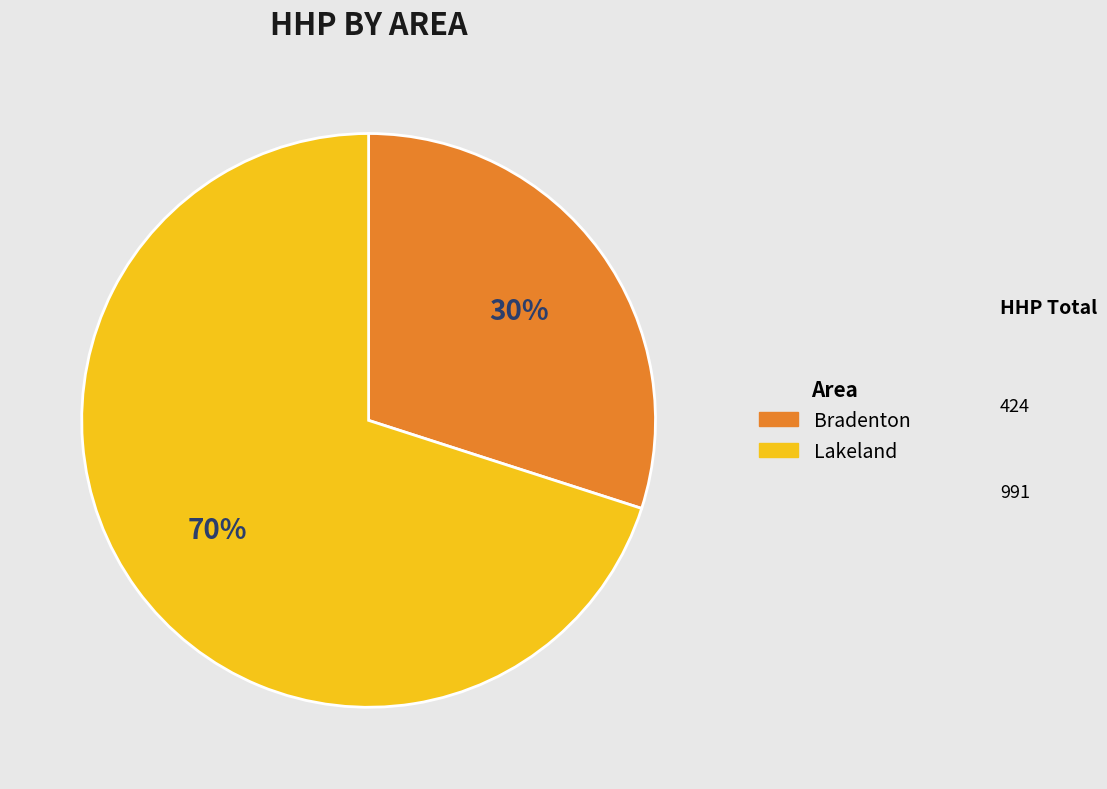

Which has a higher value, Bradenton or Lakeland?

Lakeland